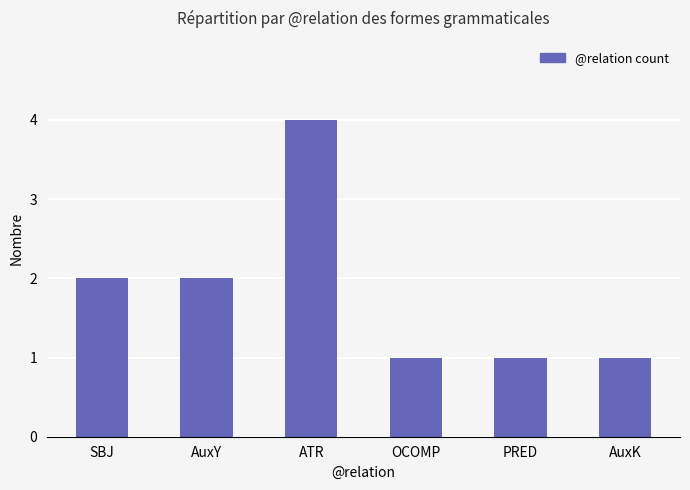

What is the label of the 2nd bar from the right?

PRED